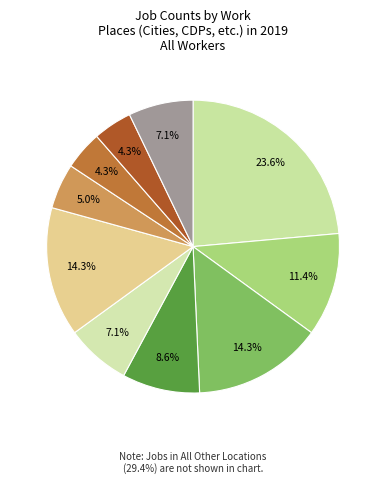

Is there a majority slice in this chart?

No